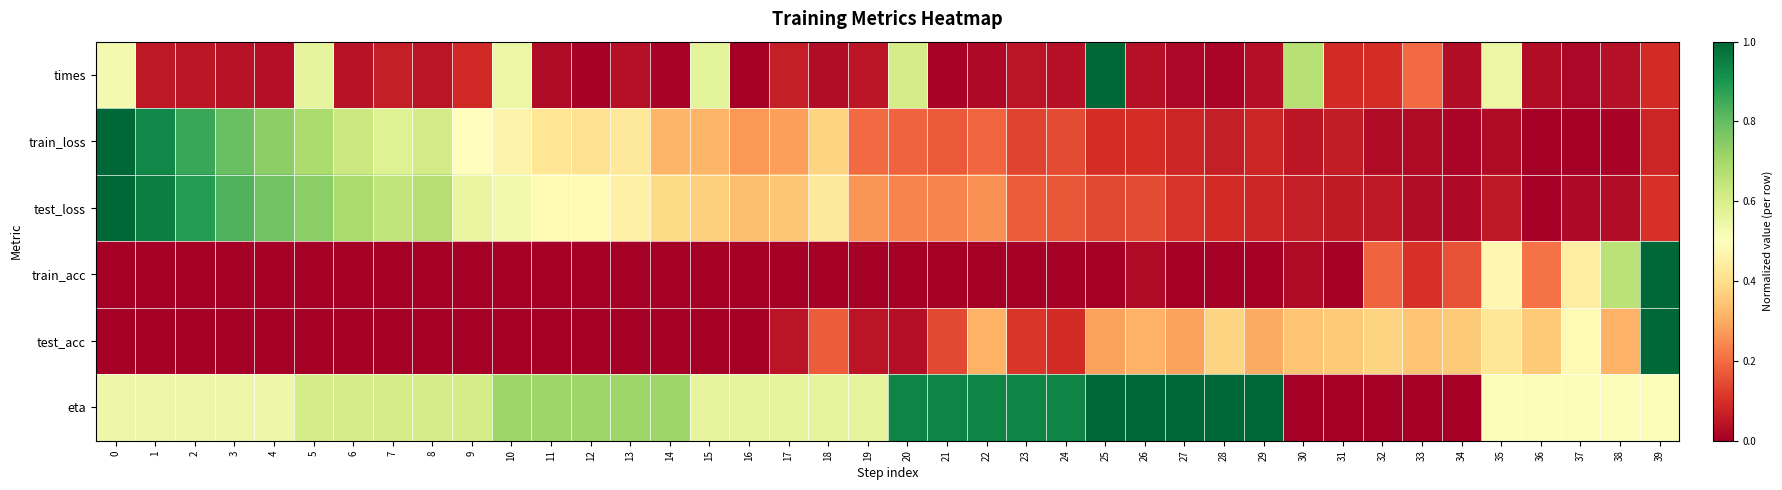

What is the difference between the highest and lowest values at 25?

1.0